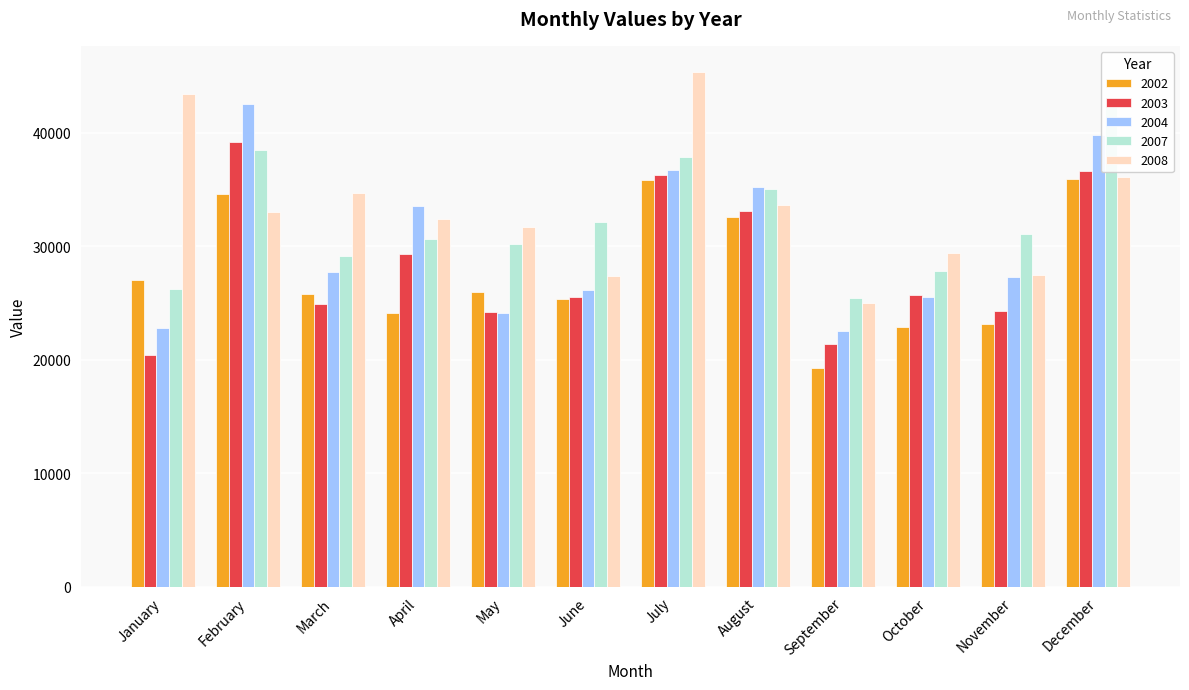

Is it true that 2007 equals 12794 at October?

False